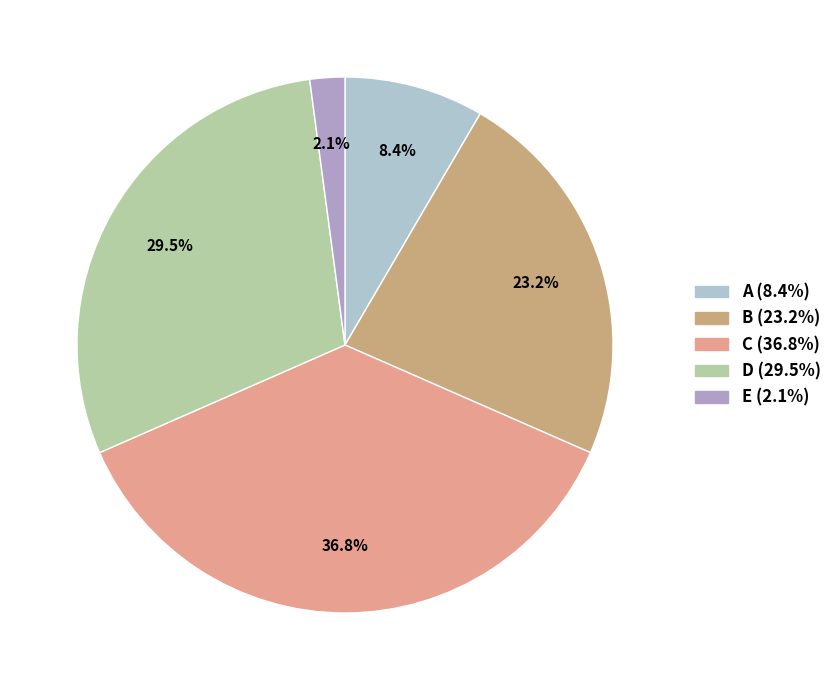

Rank the categories by value from lowest to highest.

E, A, B, D, C